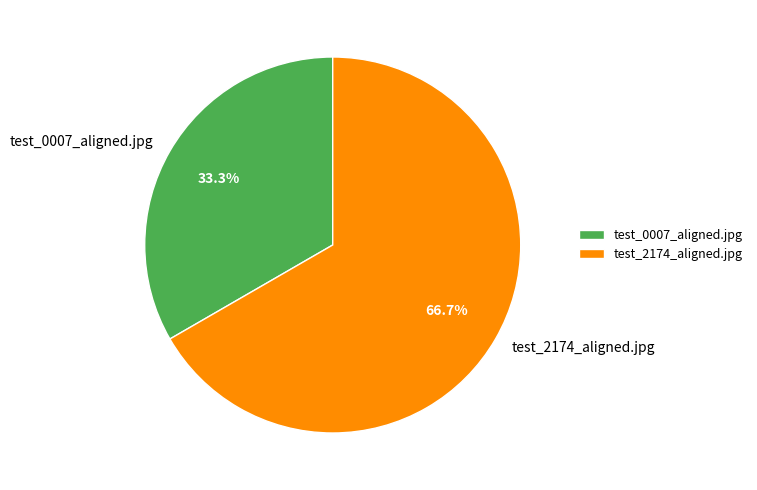

How many slices are in this pie chart?

2